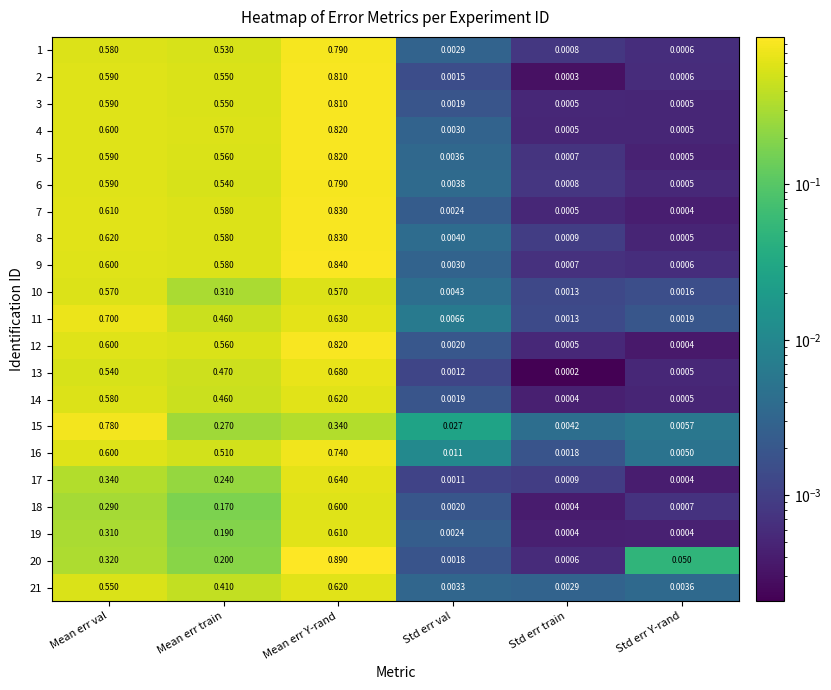

List the labels in order of 5 value, largest first.

Mean err Y-rand, Mean err val, Mean err train, Std err val, Std err train, Std err Y-rand